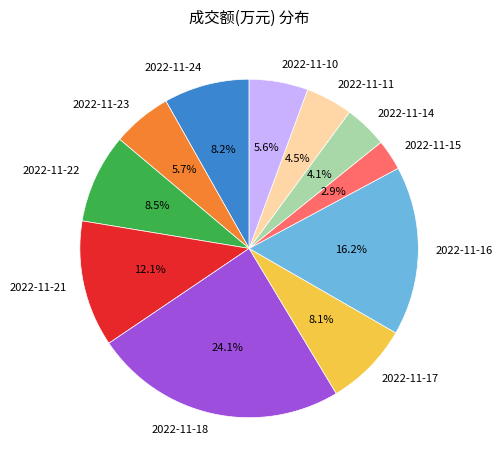

True or false: 2022-11-22 accounts for 3% of the total.

False